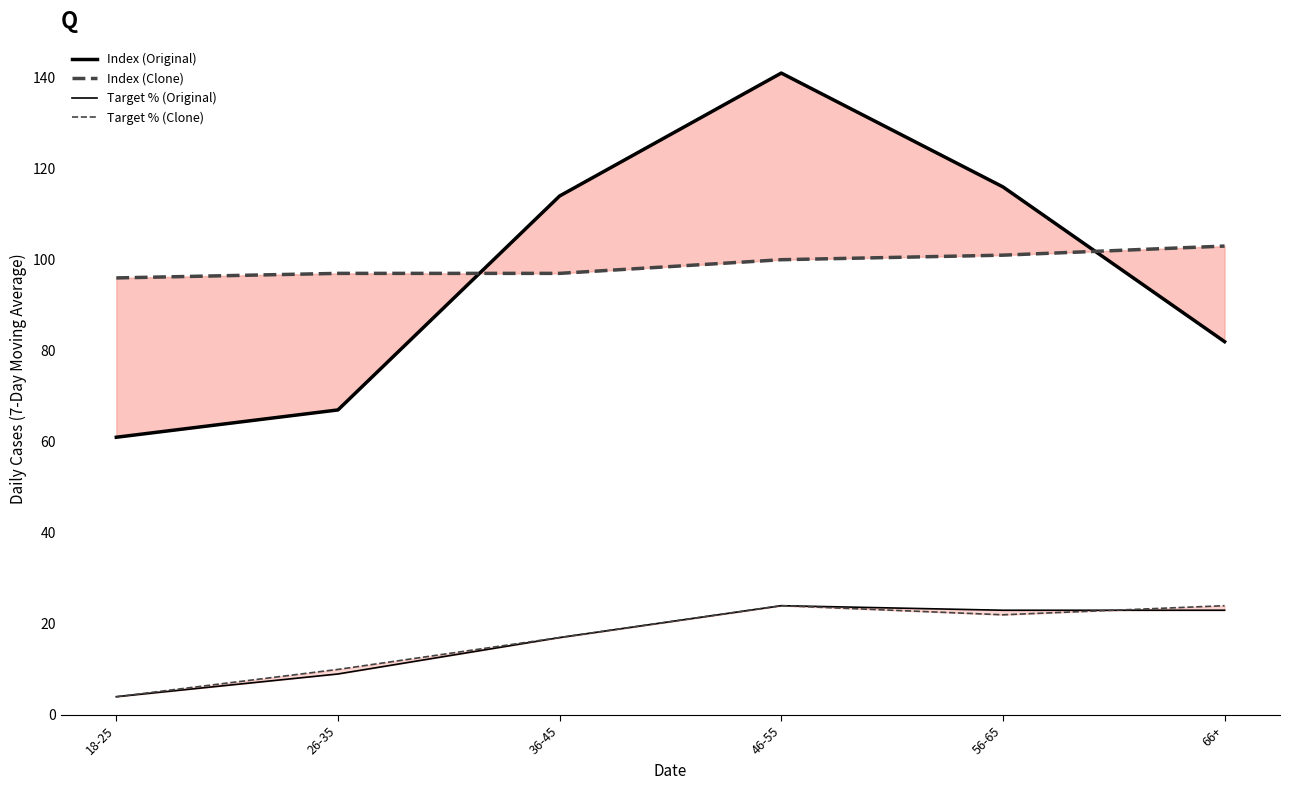

What is the label of the 4th point from the right?

36-45